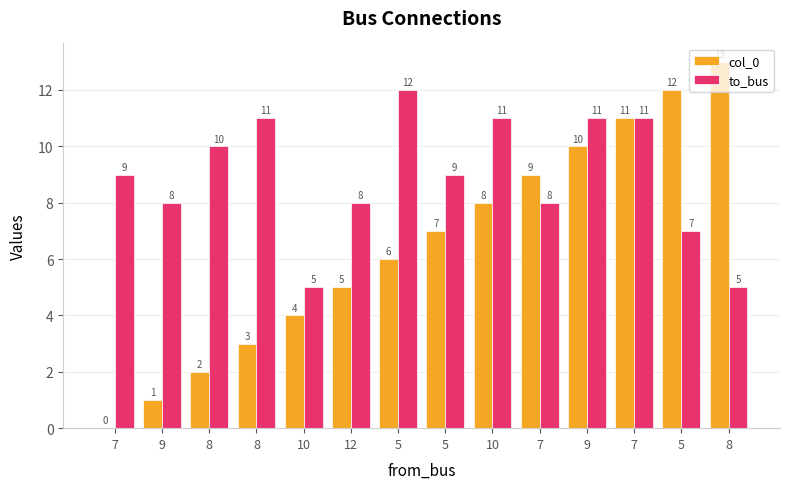

The value of col_0 at 7 is 5. True or false?

False